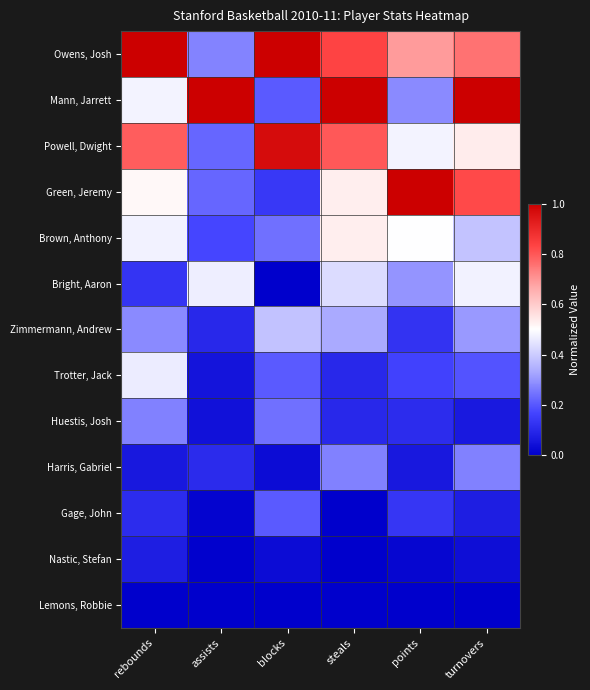

Reading right to left, transcribe all the data shown in this chart.

Owens, Josh: turnovers=0.8	points=0.7	steals=0.8	blocks=1.0	assists=0.3	rebounds=1.0
Mann, Jarrett: turnovers=1.0	points=0.3	steals=1.0	blocks=0.2	assists=1.0	rebounds=0.5
Powell, Dwight: turnovers=0.5	points=0.5	steals=0.8	blocks=1.0	assists=0.2	rebounds=0.8
Green, Jeremy: turnovers=0.8	points=1.0	steals=0.5	blocks=0.1	assists=0.2	rebounds=0.5
Brown, Anthony: turnovers=0.4	points=0.5	steals=0.5	blocks=0.2	assists=0.2	rebounds=0.5
Bright, Aaron: turnovers=0.5	points=0.3	steals=0.4	blocks=0.0	assists=0.5	rebounds=0.1
Zimmermann, Andrew: turnovers=0.3	points=0.1	steals=0.3	blocks=0.4	assists=0.1	rebounds=0.3
Trotter, Jack: turnovers=0.2	points=0.2	steals=0.1	blocks=0.2	assists=0.1	rebounds=0.5
Huestis, Josh: turnovers=0.1	points=0.1	steals=0.1	blocks=0.2	assists=0.0	rebounds=0.3
Harris, Gabriel: turnovers=0.3	points=0.1	steals=0.3	blocks=0.0	assists=0.1	rebounds=0.1
Gage, John: turnovers=0.1	points=0.1	steals=0.0	blocks=0.2	assists=0.0	rebounds=0.1
Nastic, Stefan: turnovers=0.0	points=0.0	steals=0.0	blocks=0.0	assists=0.0	rebounds=0.1
Lemons, Robbie: turnovers=0.0	points=0.0	steals=0.0	blocks=0.0	assists=0.0	rebounds=0.0